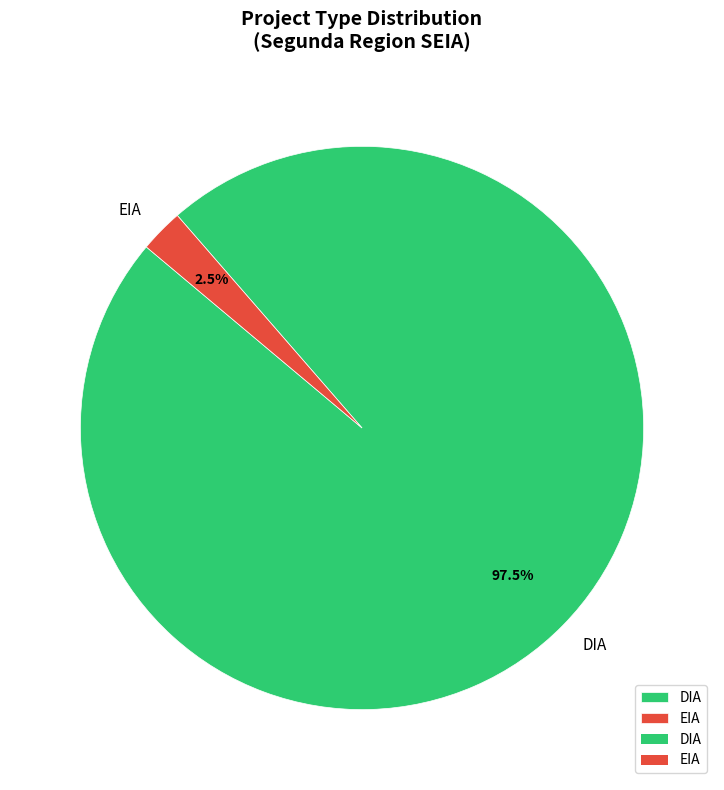

Do EIA and DIA together represent more than half of the pie?

Yes